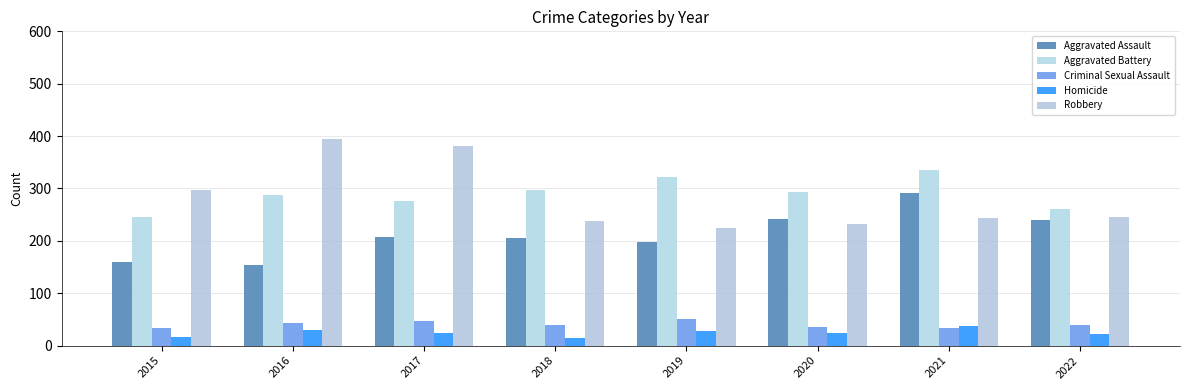

What are all the series names shown in the legend?

Aggravated Assault, Aggravated Battery, Criminal Sexual Assault, Homicide, Robbery